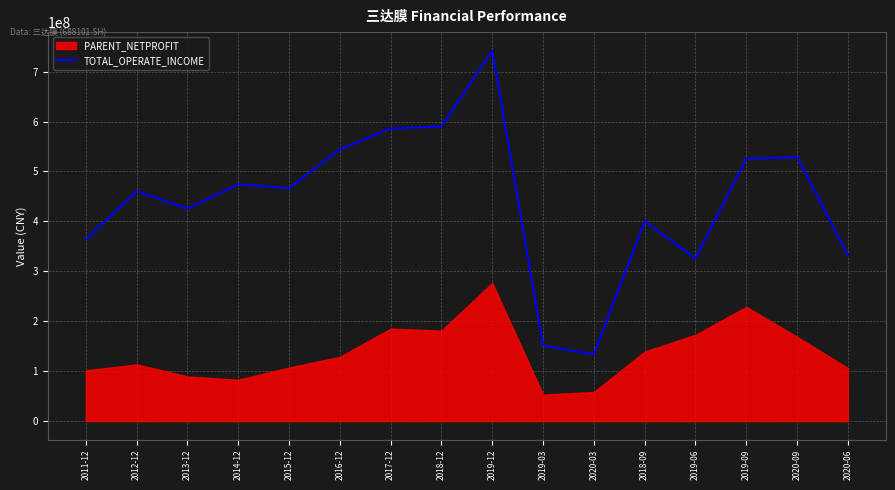

At which label does TOTAL_OPERATE_INCOME reach its peak?

2019-12